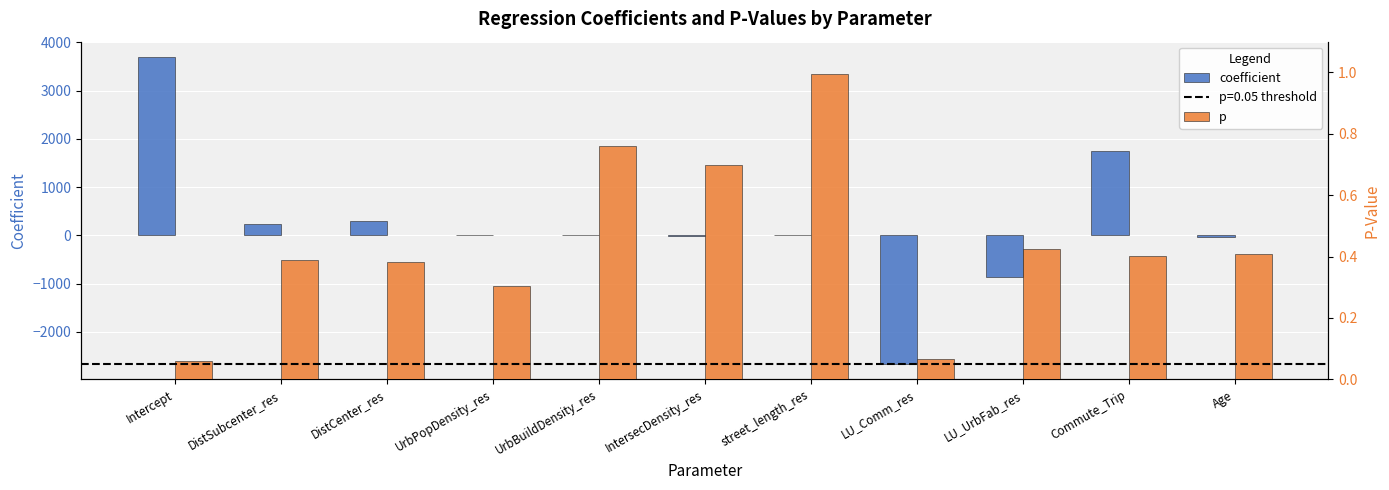

What is the maximum value shown in the chart?

3695.7